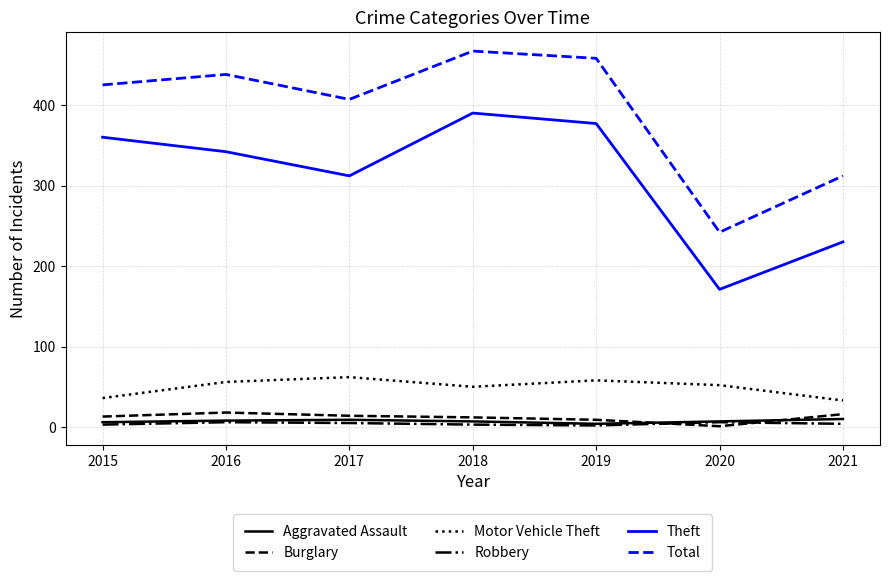

Is this an area chart (filled region under the line)?

No